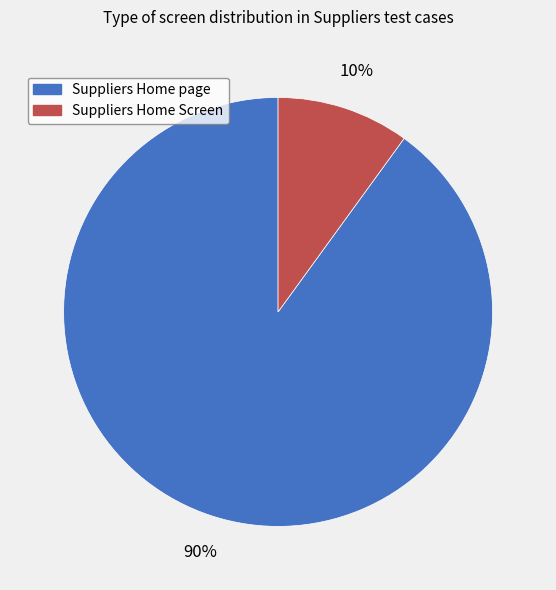

How many slices are in this pie chart?

2